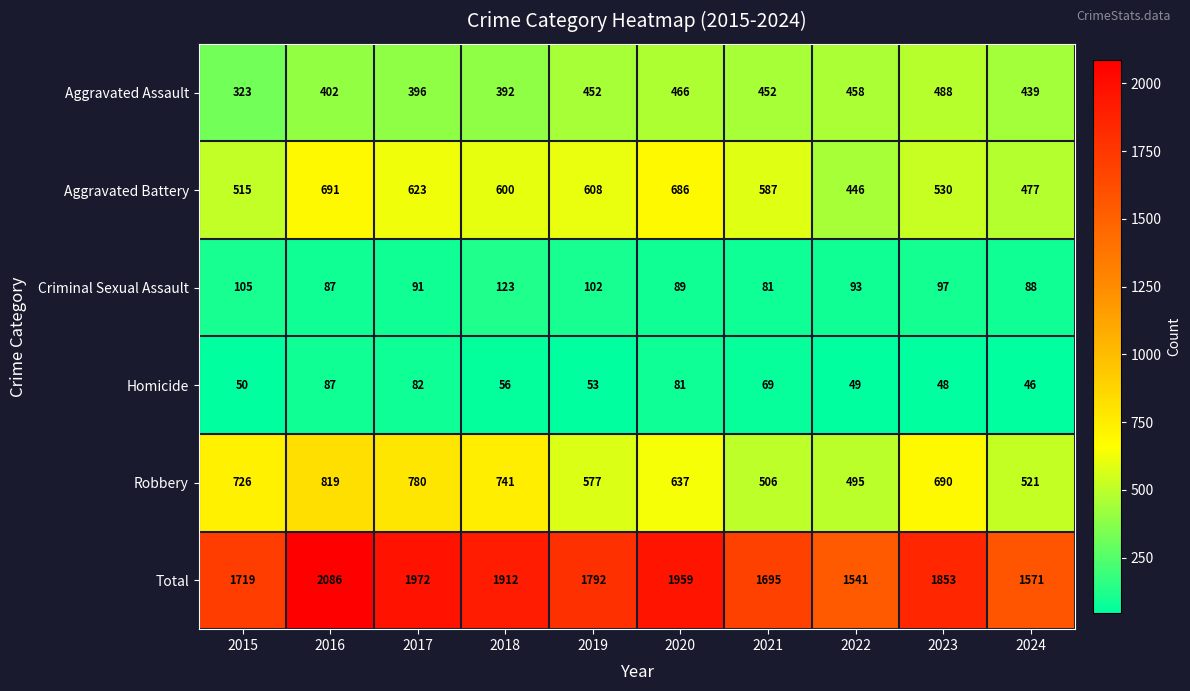

At which category is the sum across all series the highest?

2016